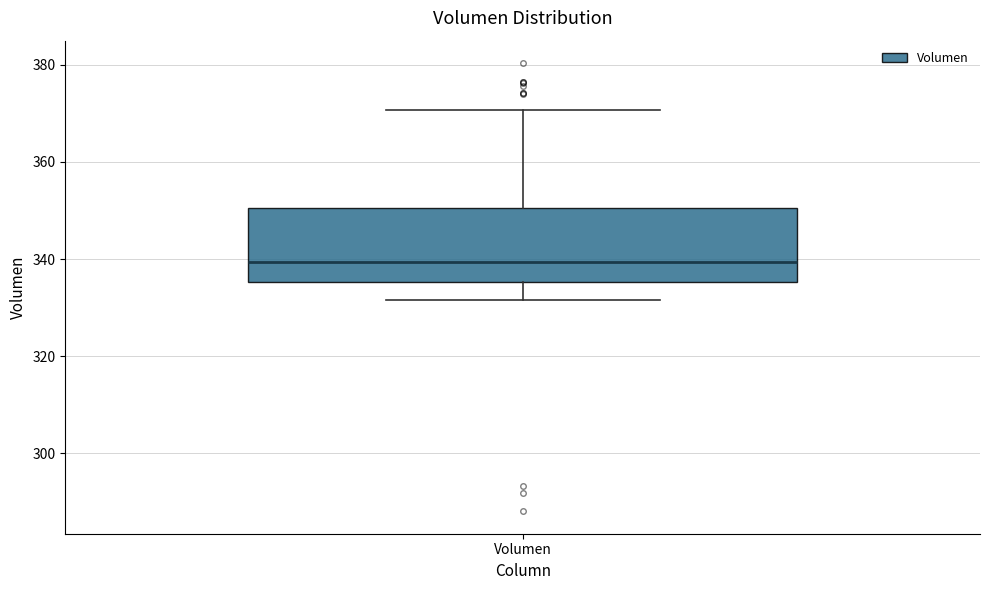

Where does the median line of the box for Volumen sit on the y-axis? The values are not printed on the chart, so give them approximately, as read against the axis.

340